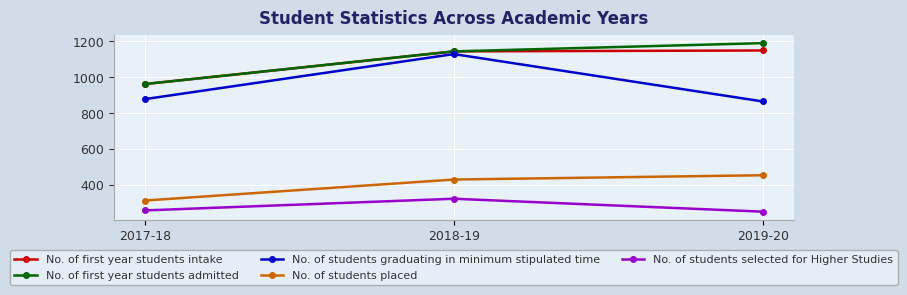

What is the total value across all series at 2019-20?

3909